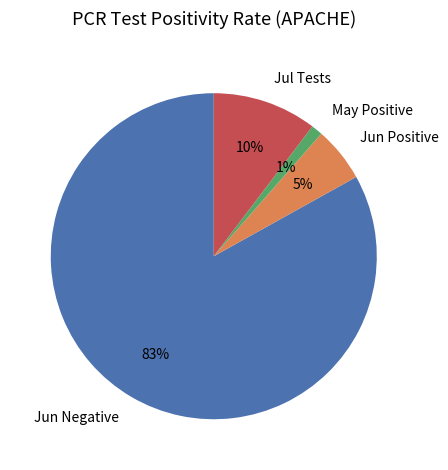

How many segments does this pie chart have?

4